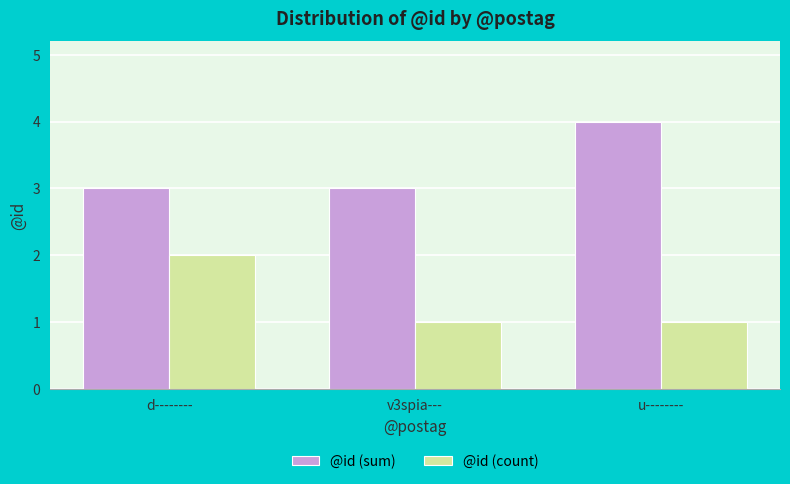

Does the chart contain any negative values?

No